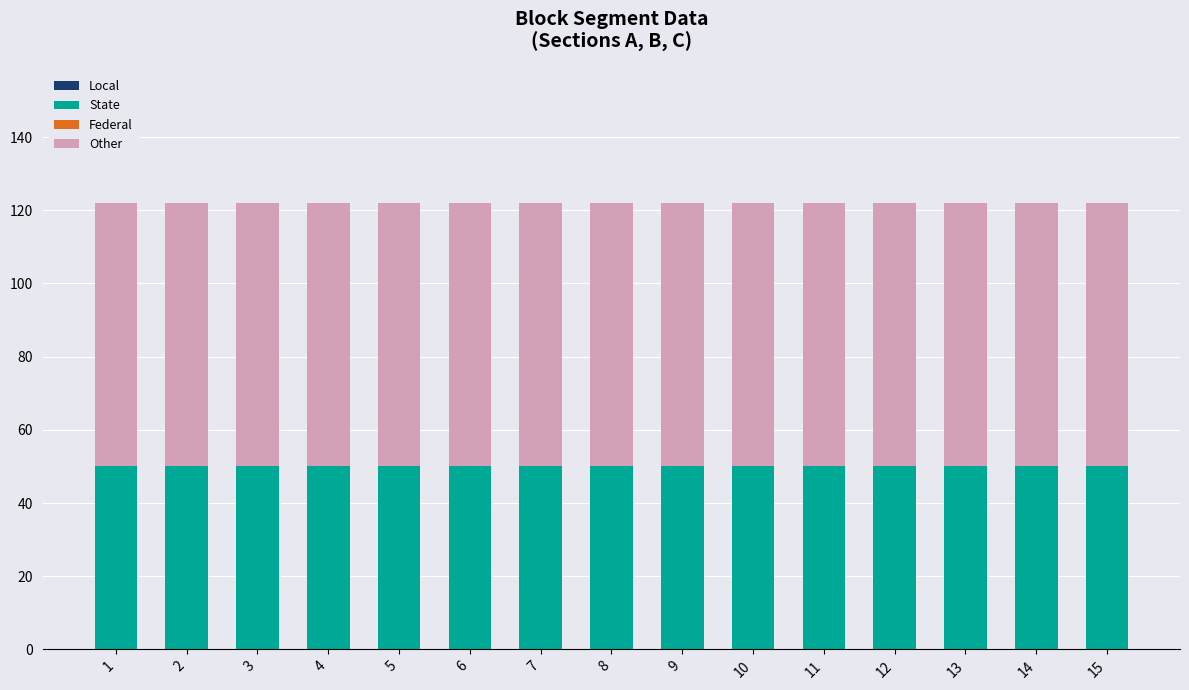

What is the total value across all series at 12?

122